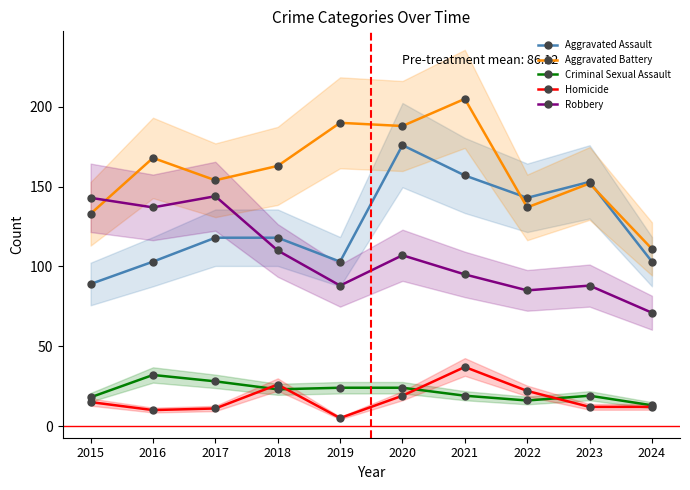

Which series has the largest total across all categories?

Aggravated Battery